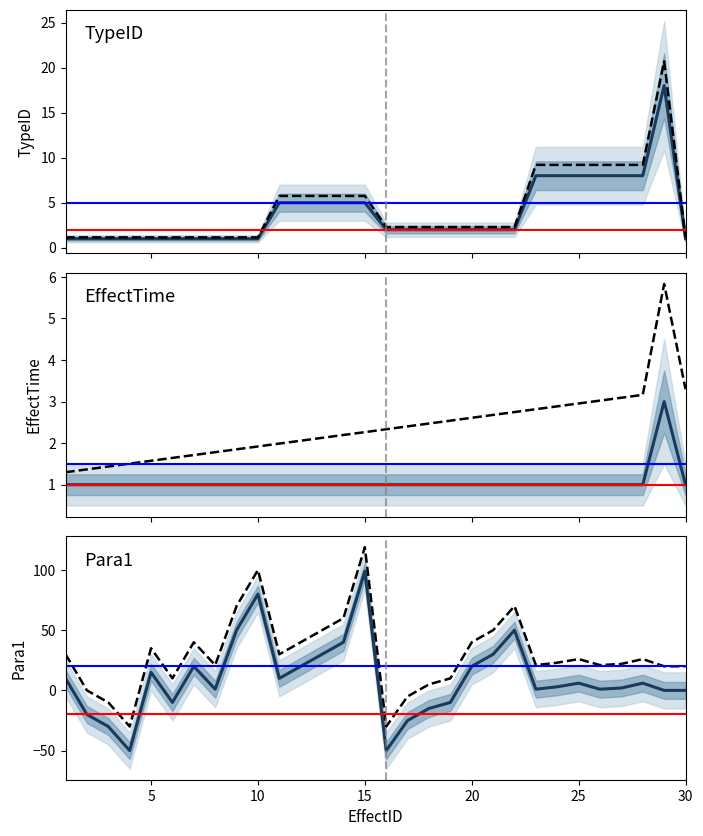

How many times do Para1 (upper) and EffectTime (upper) cross each other?

4